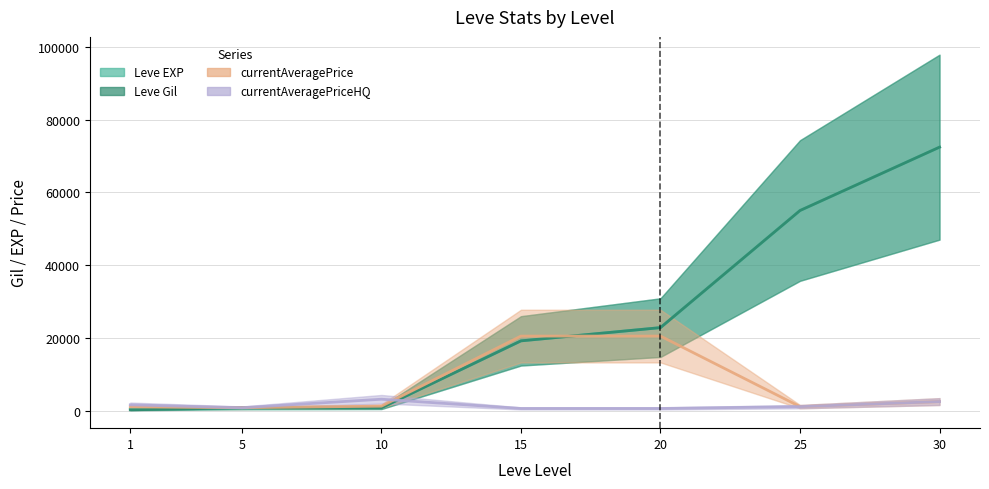

What is the difference between the maximum and minimum values in the currentAveragePriceHQ series?

2533